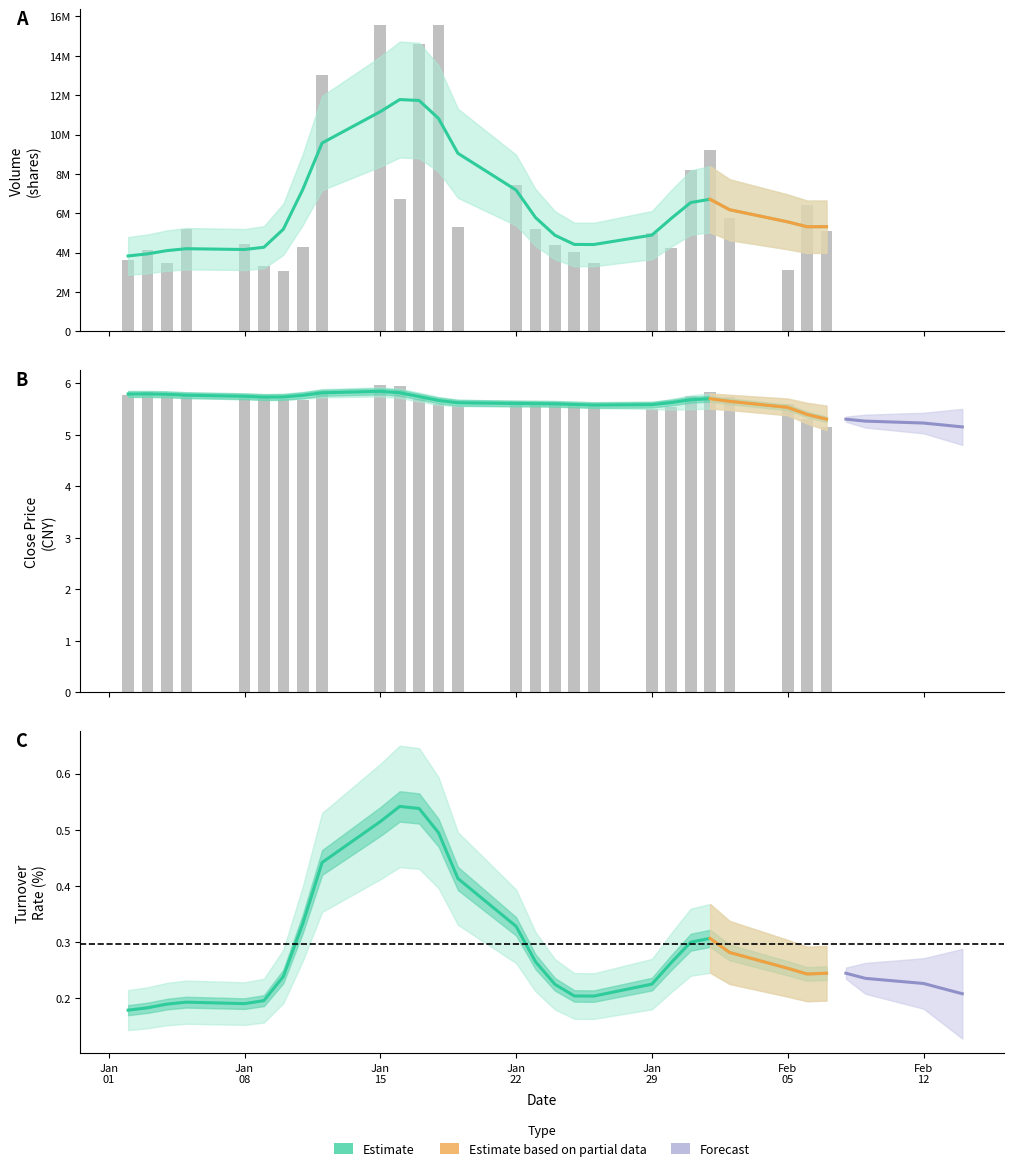

Reading right to left, what are all the values shown in this chart?

close: 5.2	5.3	5.6	5.7	5.8	5.8	5.5	5.5	5.6	5.6	5.6	5.6	5.7	5.6	5.6	5.7	6.0	6.0	5.8	5.7	5.7	5.8	5.7	5.8	5.8	5.8	5.8
high: 5.5	5.6	5.7	5.8	5.9	5.9	5.6	5.6	5.6	5.6	5.7	5.6	5.7	5.6	5.7	5.8	6.0	6.0	6.0	5.7	5.8	5.8	5.8	5.8	5.9	5.8	5.8
low: 4.8	5.3	5.5	5.6	5.6	5.4	5.5	5.5	5.5	5.5	5.6	5.6	5.6	5.5	5.5	5.6	5.9	5.8	5.7	5.6	5.7	5.7	5.7	5.8	5.7	5.8	5.7
vol: 5121206.0	6422829.0	3143855.0	5750990.0	9208332.0	8199757.0	4234159.0	4993659.0	3469459.0	4041126.0	4408504.0	5221374.0	7454941.0	5316372.0	15537818.0	14599652.0	6738899.0	15582023.0	12997380.0	4293604.0	3063900.0	3326004.0	4448100.0	5186759.0	3480697.0	4132489.0	3608732.0
trn_rt: 0.2	0.3	0.1	0.3	0.4	0.4	0.2	0.2	0.2	0.2	0.2	0.2	0.3	0.2	0.7	0.7	0.3	0.7	0.6	0.2	0.1	0.1	0.2	0.2	0.2	0.2	0.2